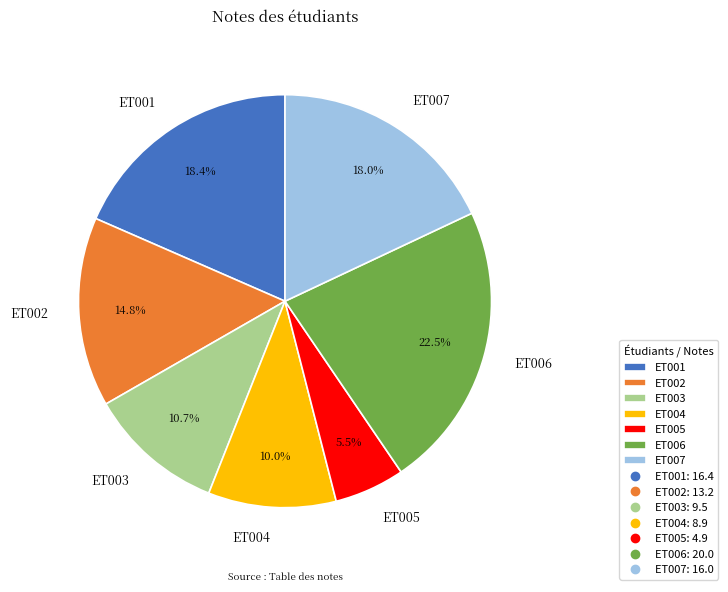

Does ET003 represent more than half of the total?

No